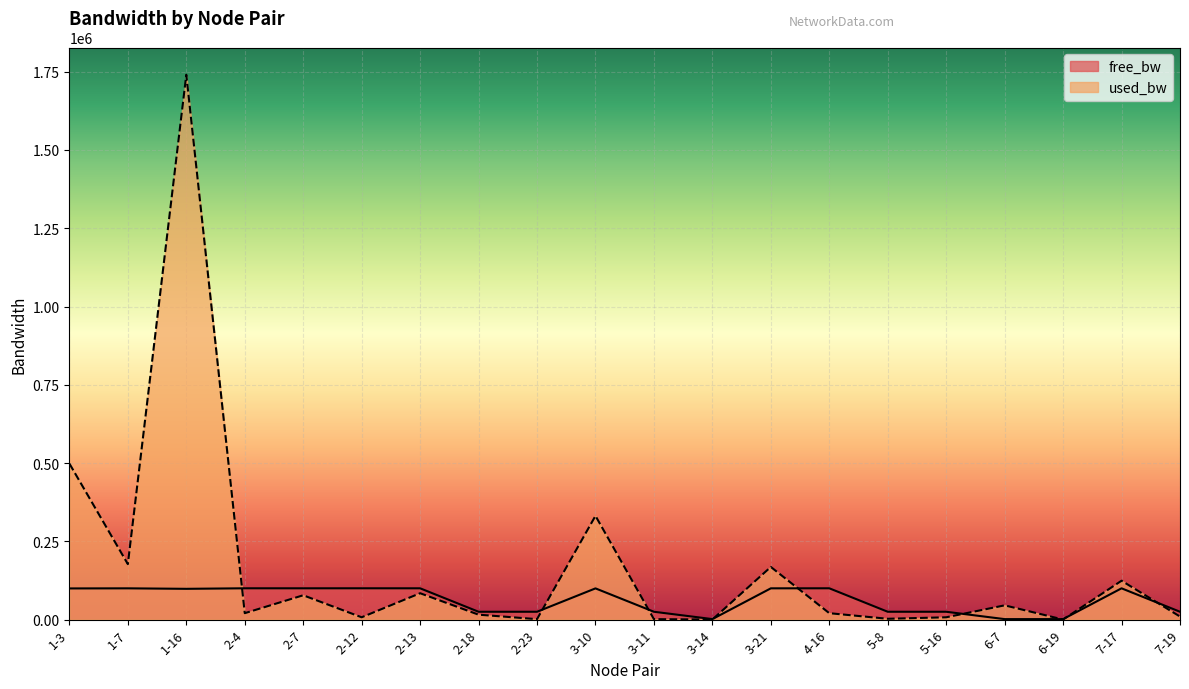

What is the label of the 13th point from the left?

3-21